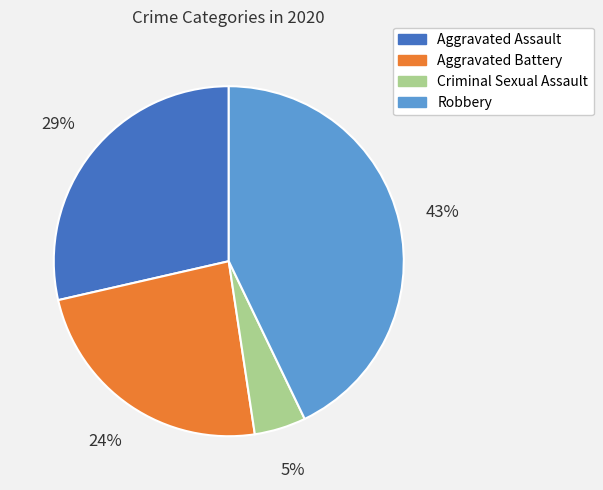

Between Aggravated Battery and Robbery, which is larger?

Robbery